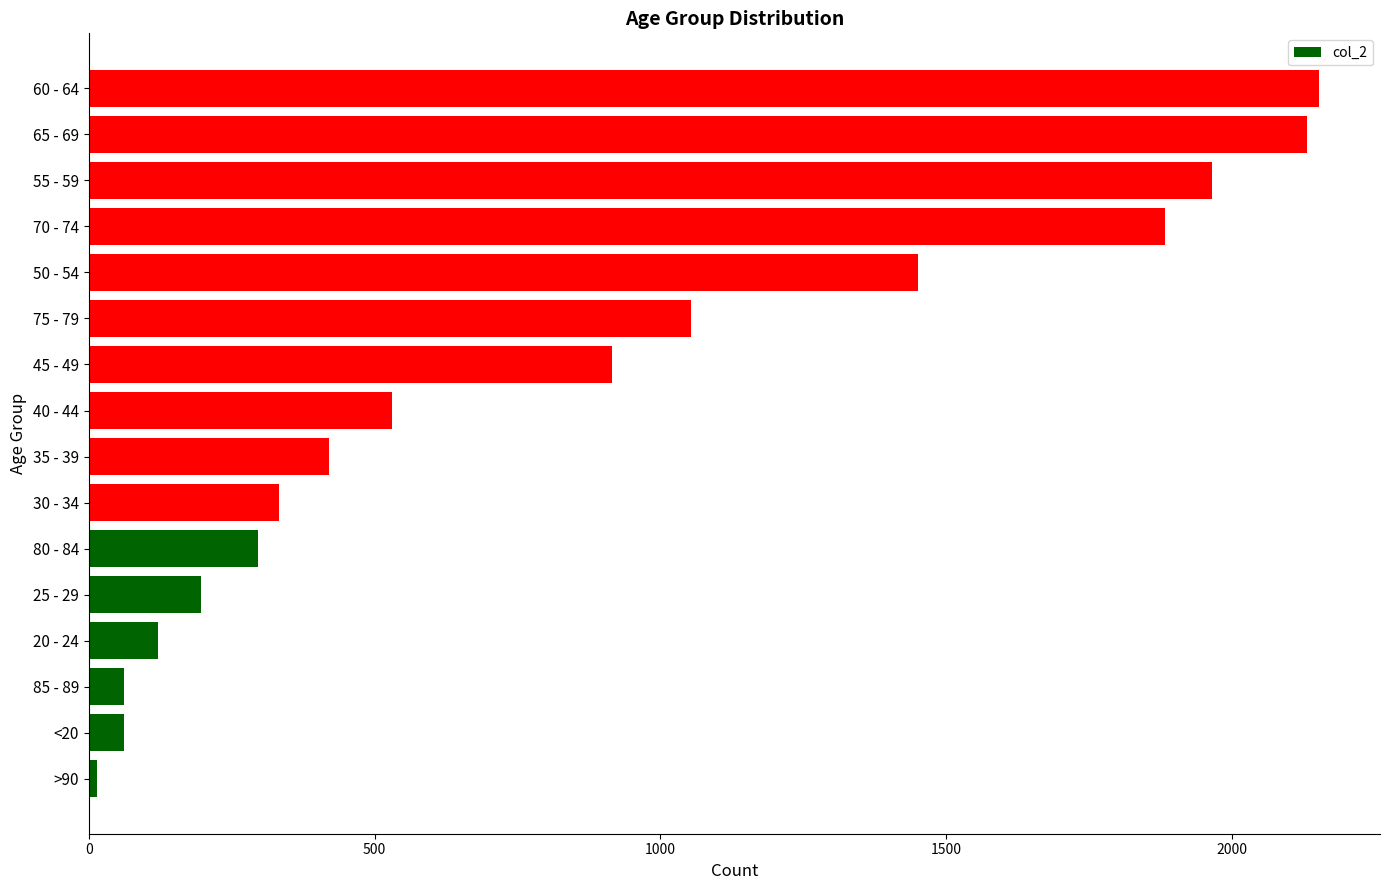

True or false: the data shows 2498 at 70 - 74.

False